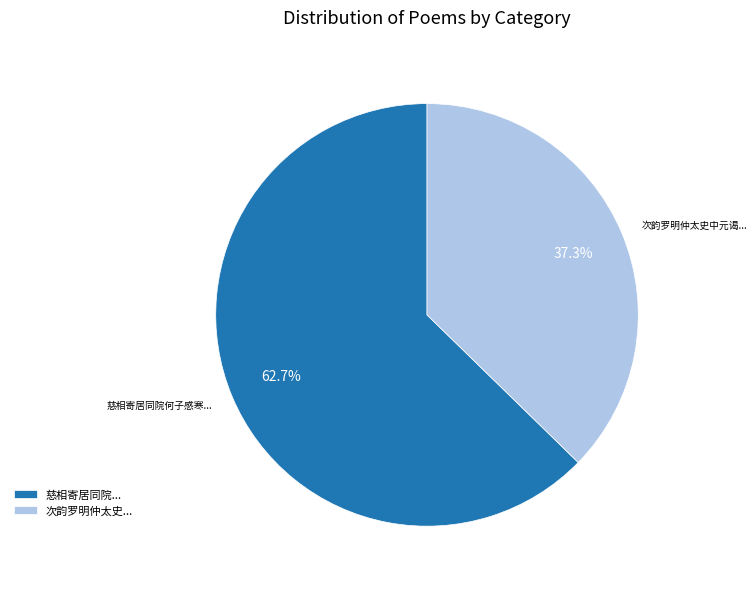

To the nearest percent, what is the average slice percentage?

50%